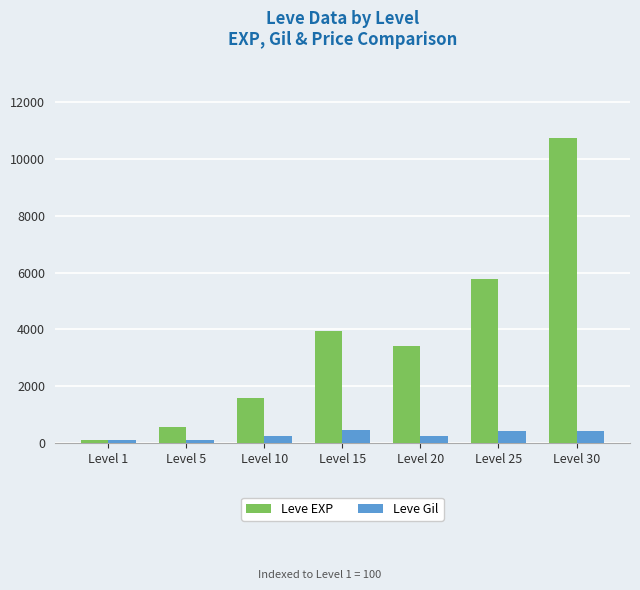

How many bars are there in total?

14